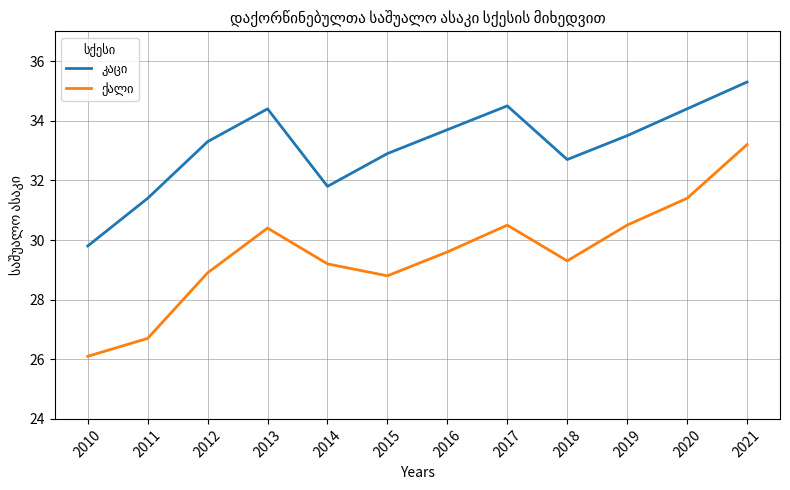

What is the difference between the highest and lowest values at 2018?

3.4